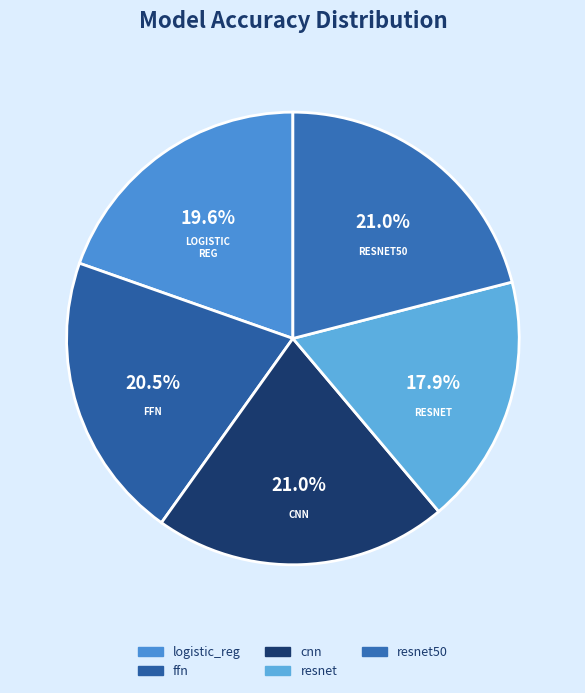

Count the number of slices in the pie.

5